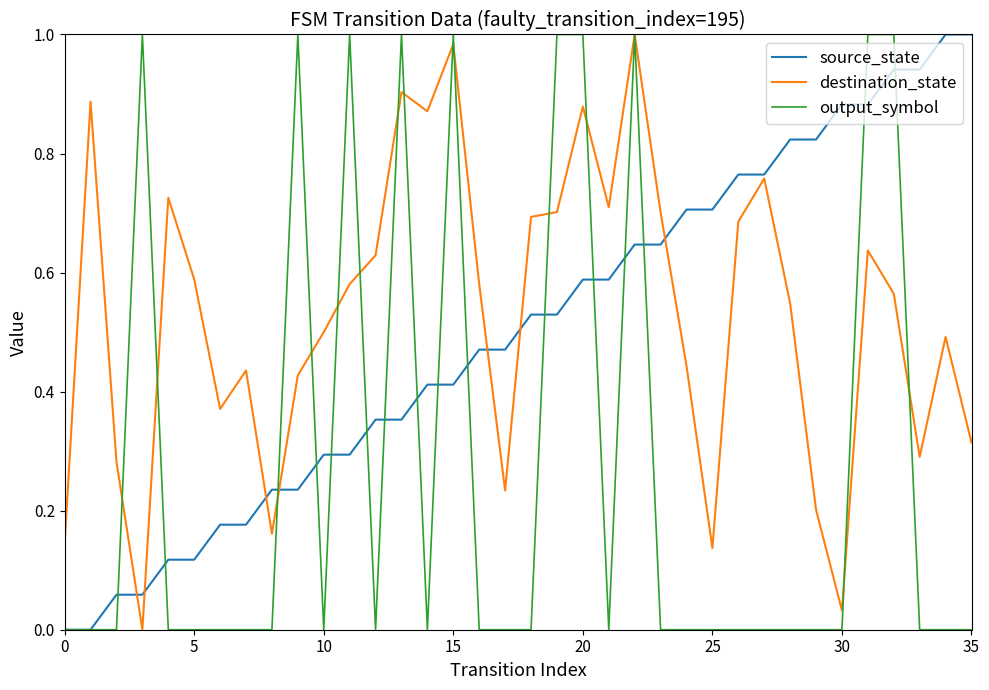

True or false: destination_state has more than 0 points higher than both neighbors.

True